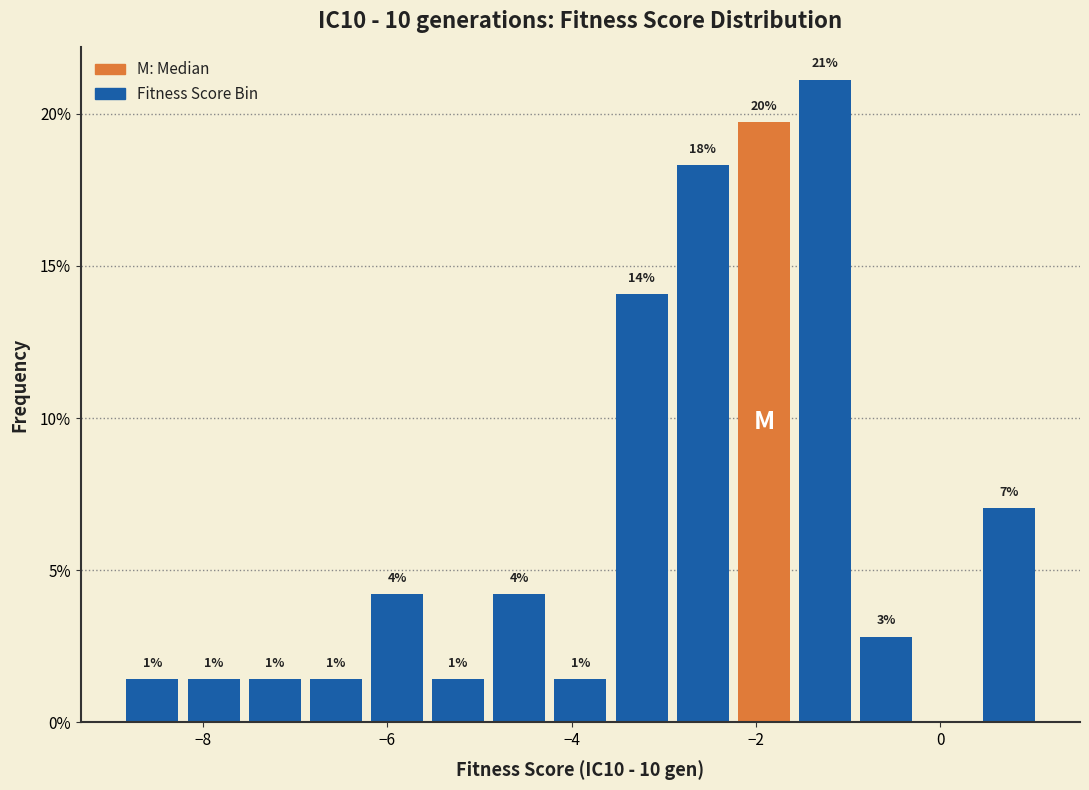

Read against the x-axis, roughly where is the centre of the tallest bar?

-1.2